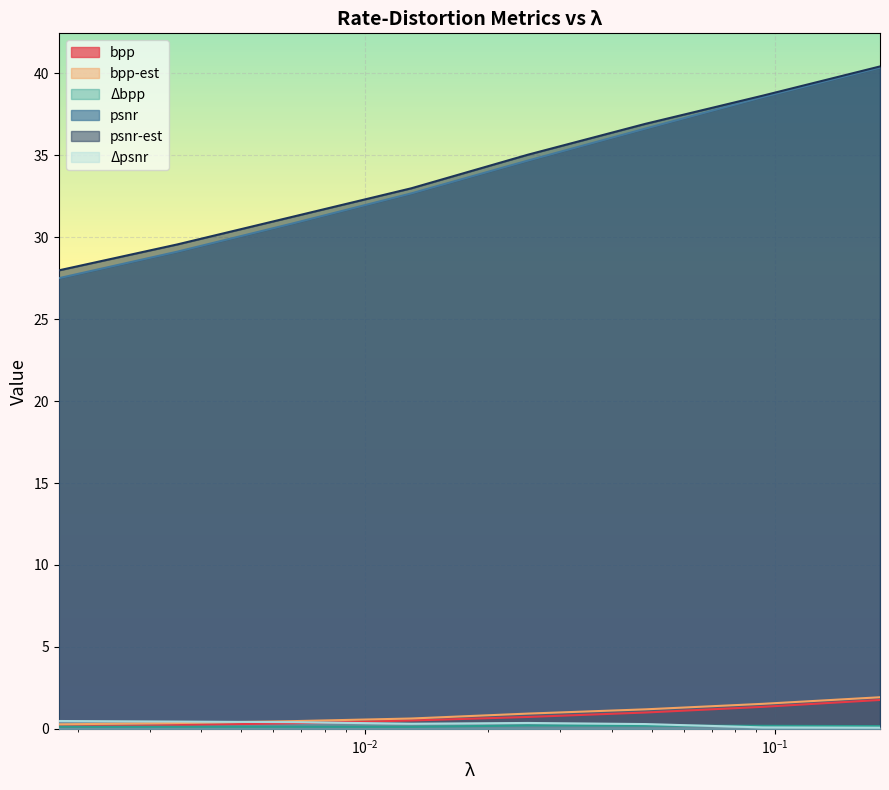

At which label does psnr-est first exceed 35?

0.025